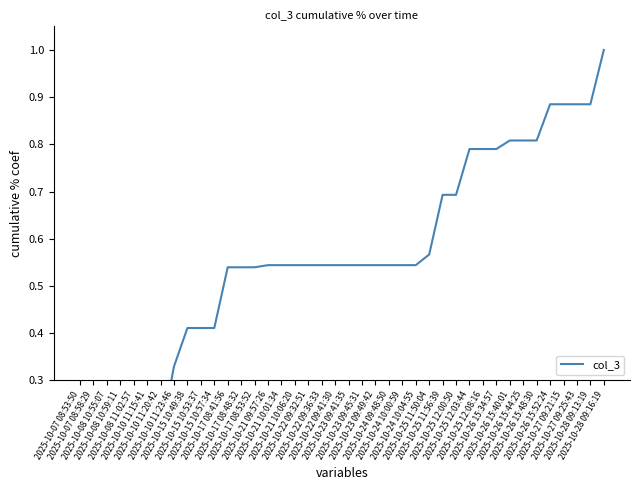

Does the chart display data point markers on the line(s)?

No